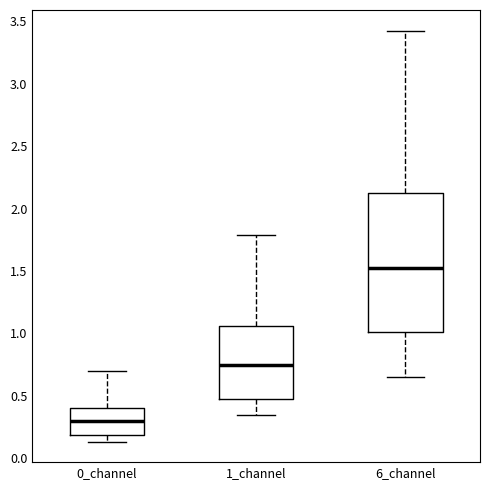

Which box's median line is the lowest?

0_channel